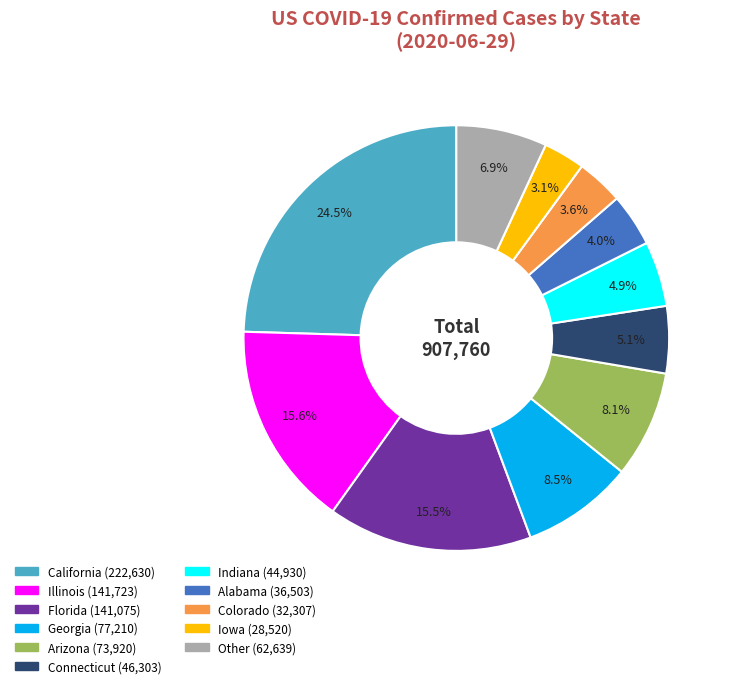

Is there any slice that represents more than half of the pie?

No